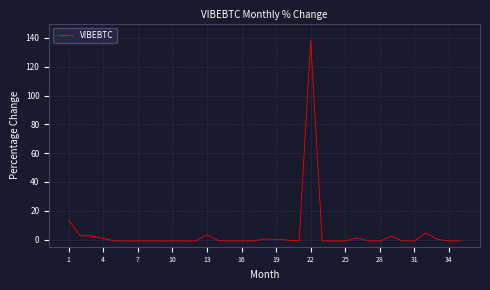

How many distinct data groups are displayed?

1